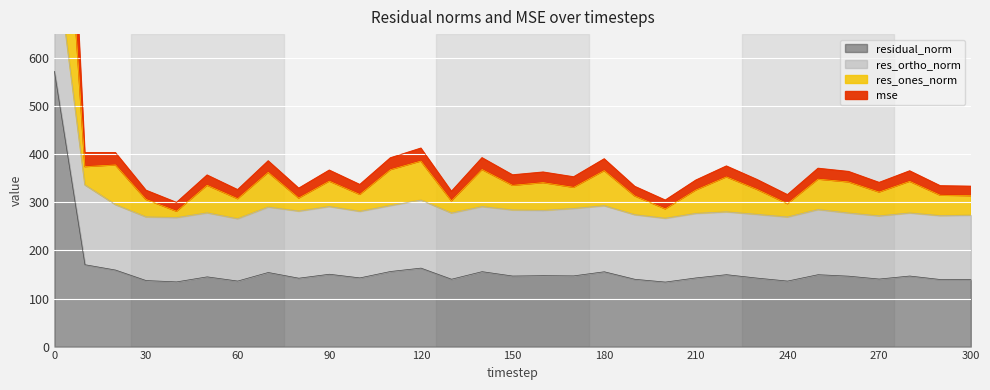

How many data points in res_ones_norm are above 335?

16